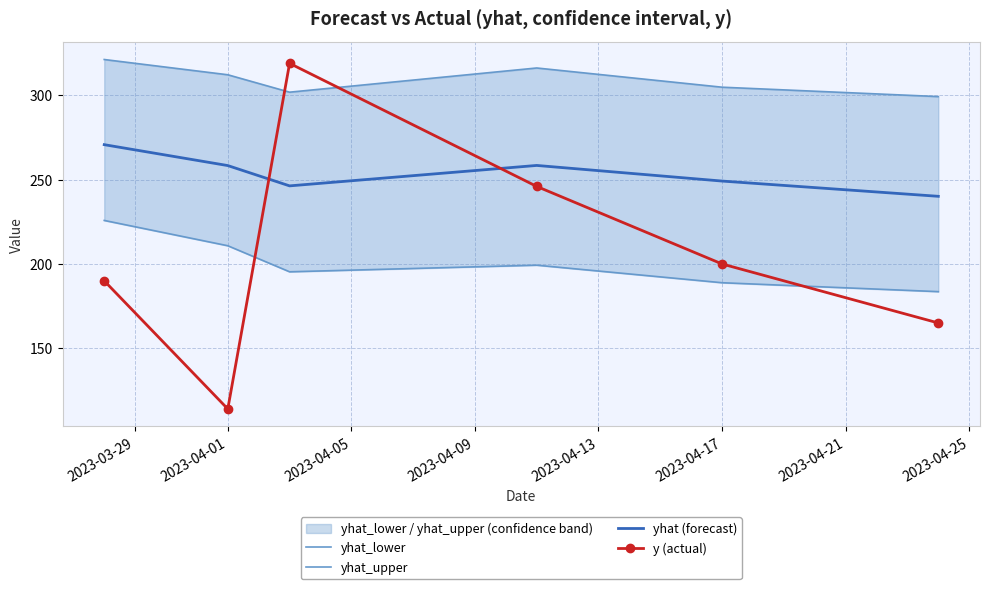

True or false: yhat_lower and yhat (forecast) intersect in this chart.

False